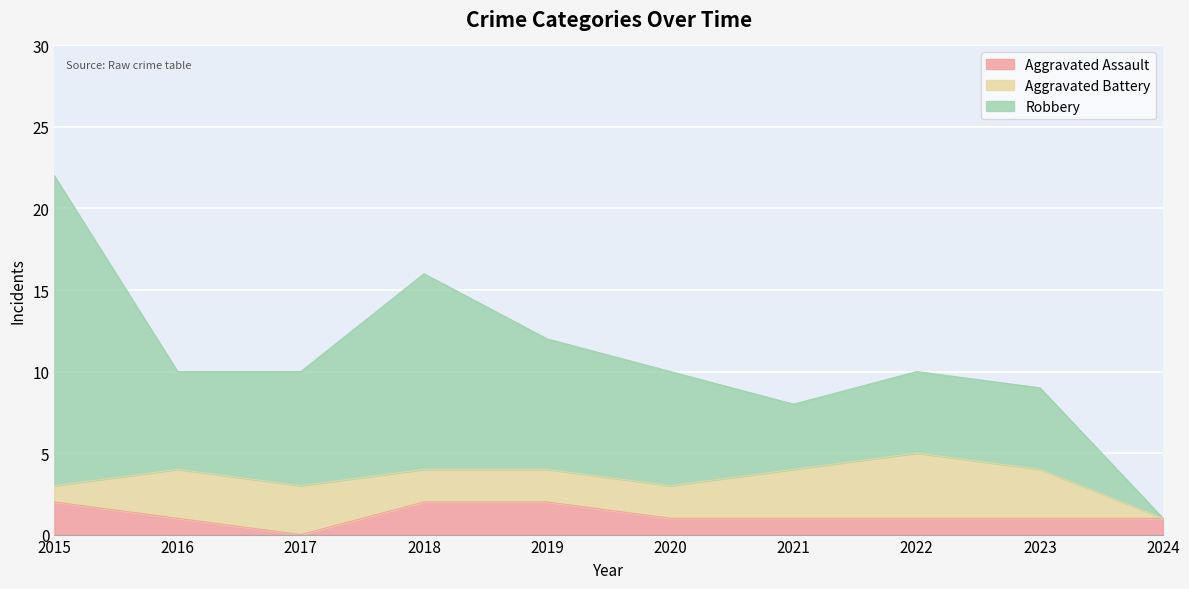

Where does the Robbery series first go above 10?

2015